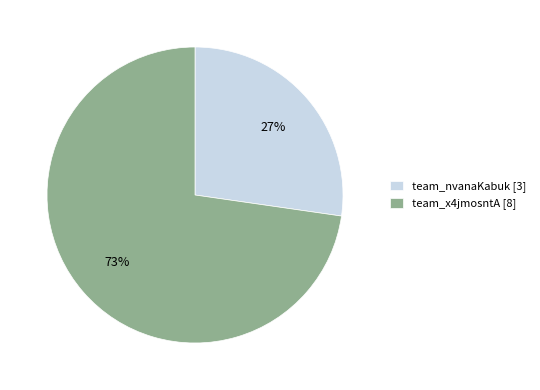

To the nearest percent, what is the average slice percentage?

50%